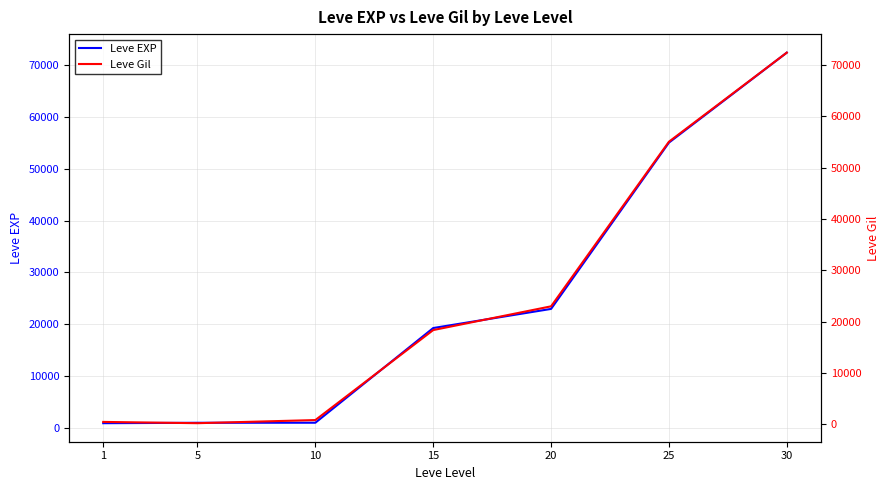

What is the difference between the maximum and minimum values in the Leve EXP series?

71530